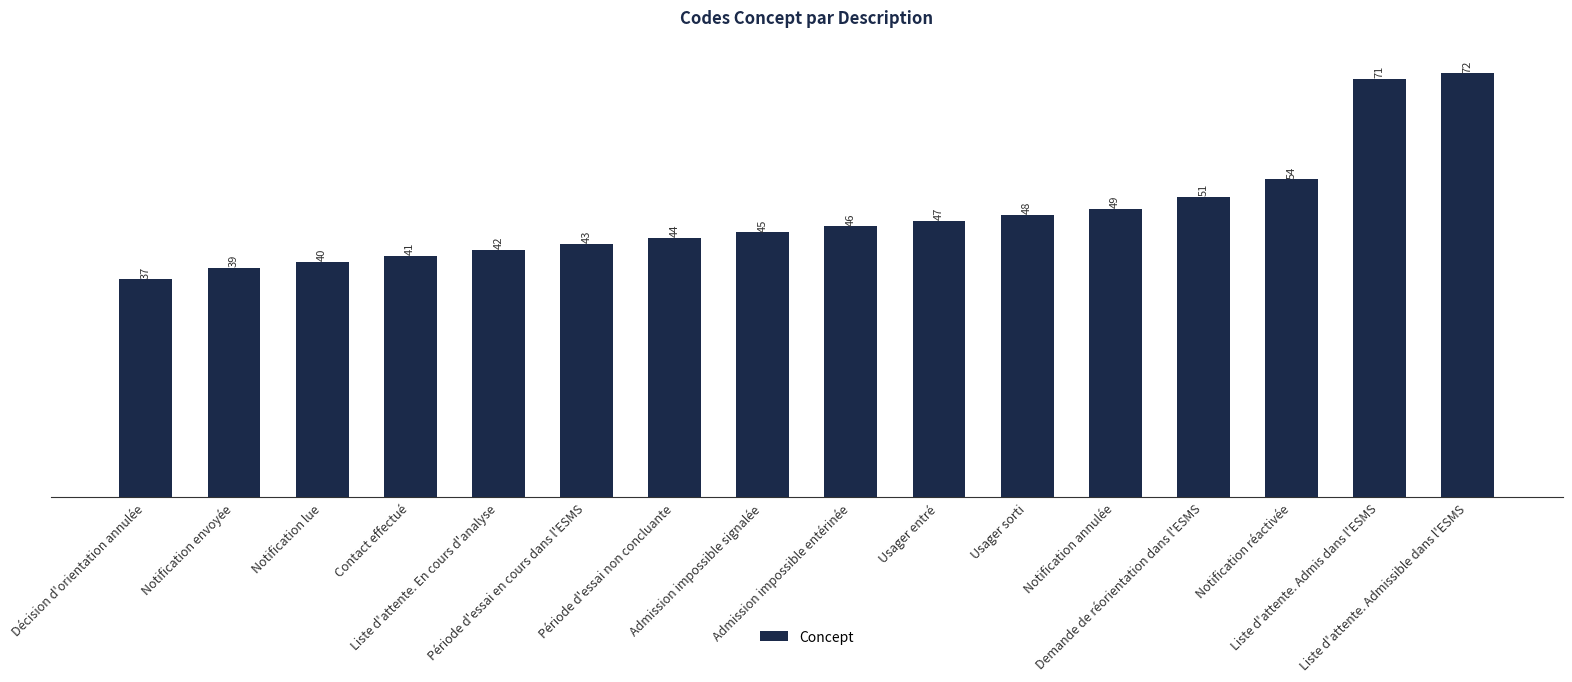

What is the value of the 10th bar from the left?

47